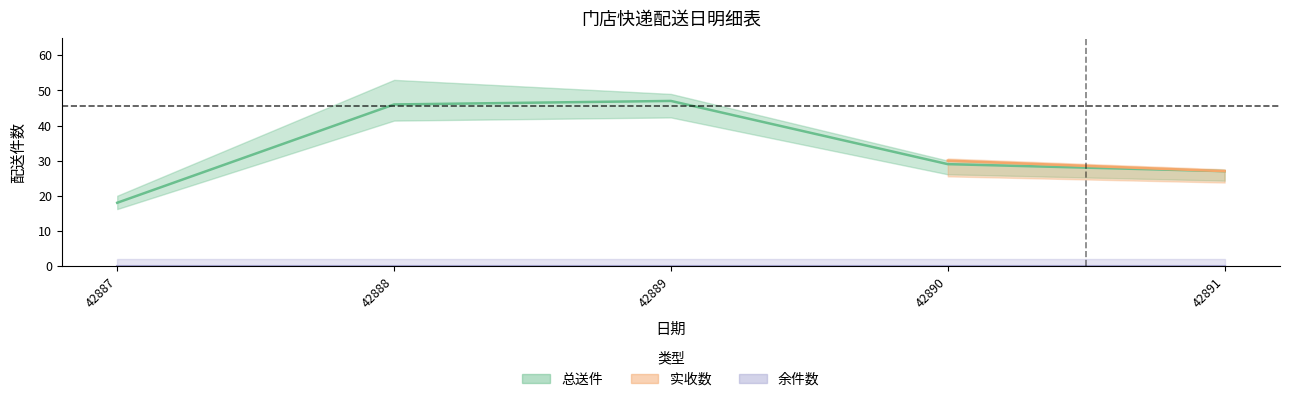

At how many categories does at least one series exceed 38?

2